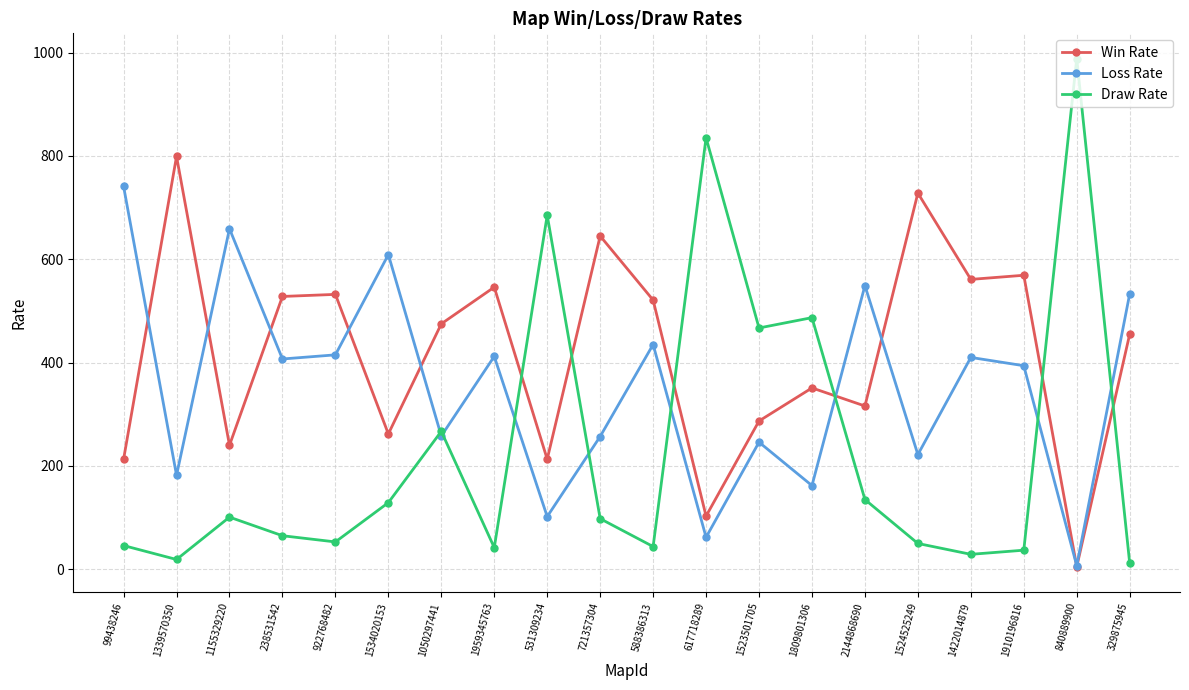

The Loss Rate series shows 270 at 1959345763. True or false?

False